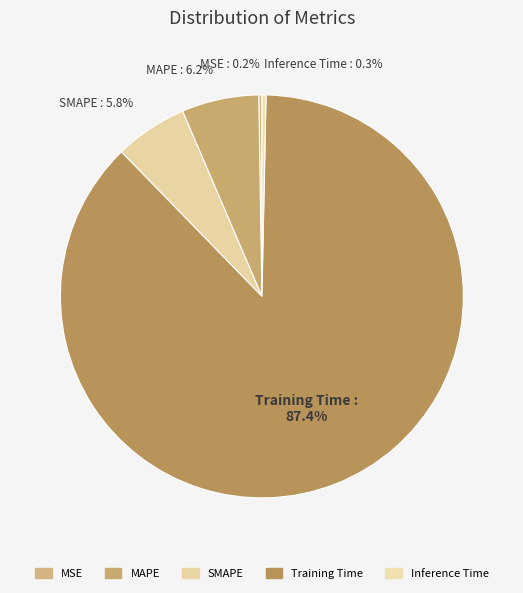

What portion of the pie excludes MAPE?

93.8%